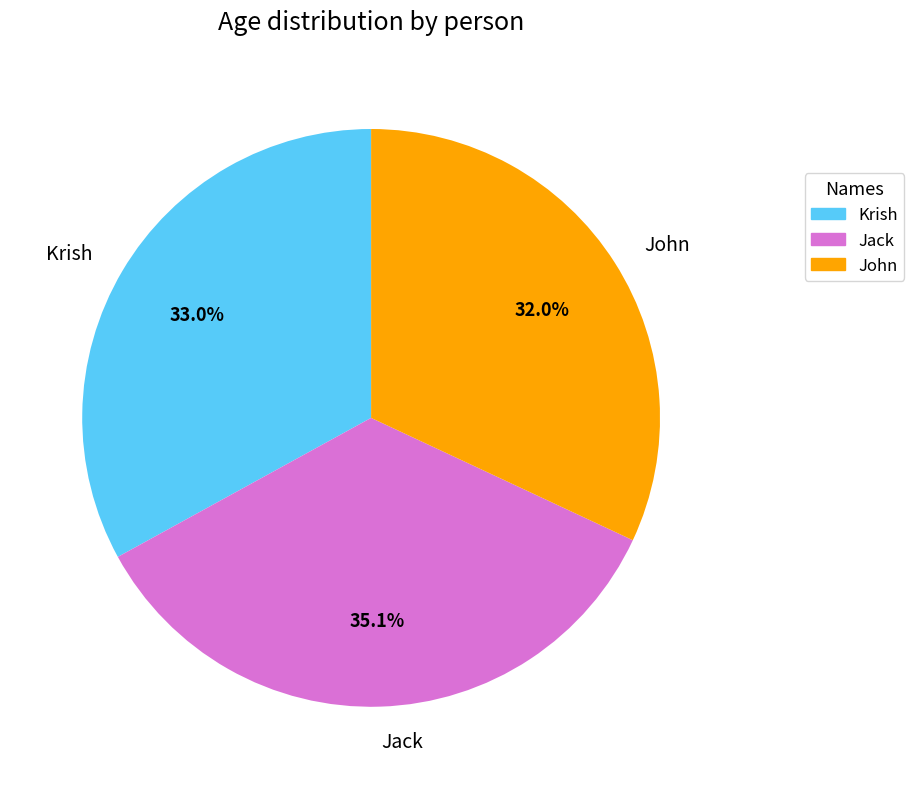

True or false: John accounts for 21% of the total.

False